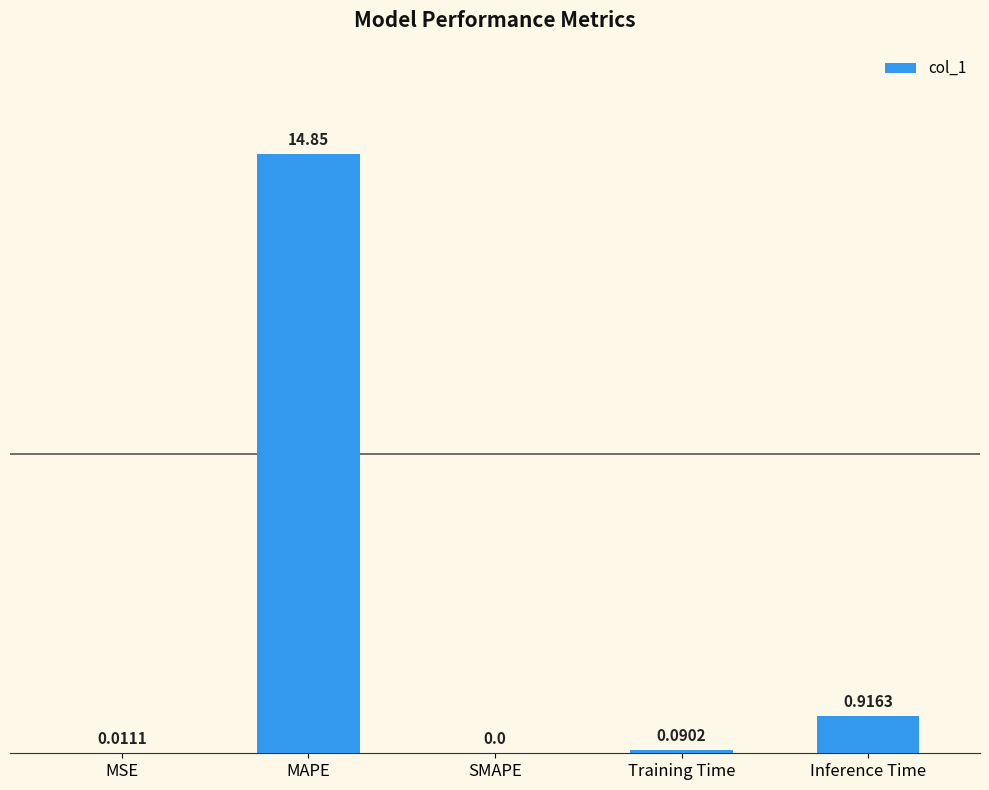

Count the number of data series in this chart.

1